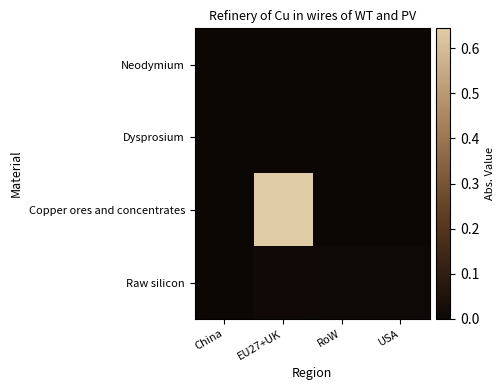

Which has a higher value, EU27+UK or China?

EU27+UK